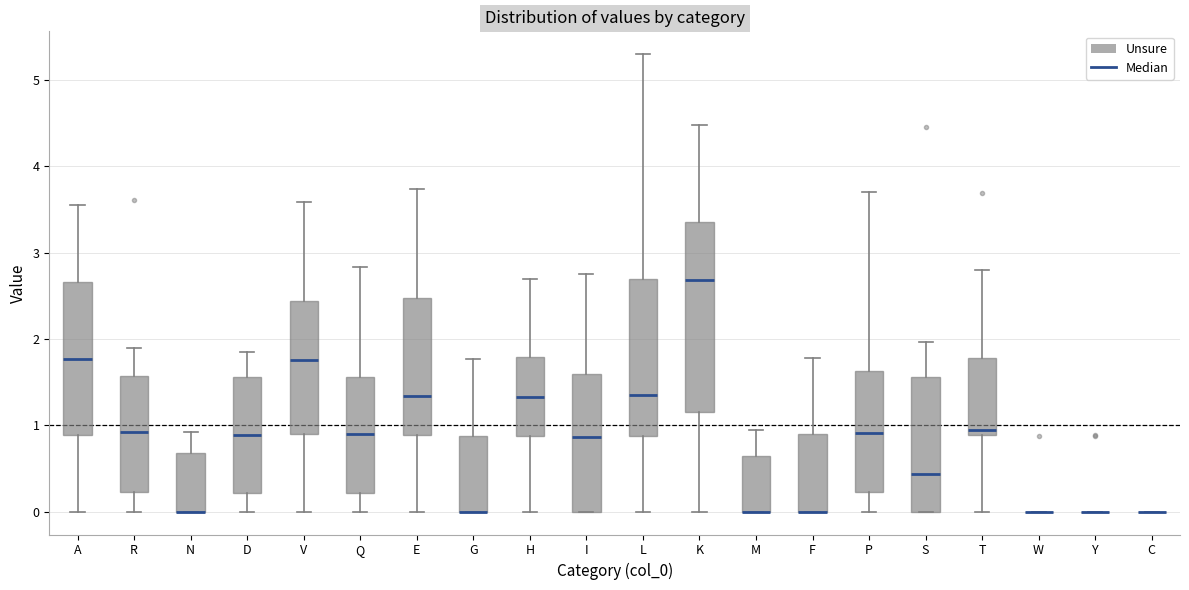

Reading left to right, read every box against the y-axis: the position of its median line, the range the box covers, and the ends of its whiskers. The values are not printed on the chart, so give them approximately, as read against the axis.

A: median 1.8, box 0.9 to 2.7, whiskers 0.0 to 3.6
R: median 0.9, box 0.2 to 1.6, whiskers 0.0 to 1.9
N: median 0.0 (drawn on the box's lower edge), box 0.0 to 0.7, whiskers 0.0 to 0.9
D: median 0.9, box 0.2 to 1.6, whiskers 0.0 to 1.8
V: median 1.8, box 0.9 to 2.4, whiskers 0.0 to 3.6
Q: median 0.9, box 0.2 to 1.6, whiskers 0.0 to 2.8
E: median 1.3, box 0.9 to 2.5, whiskers 0.0 to 3.7
G: median 0.0 (drawn on the box's lower edge), box 0.0 to 0.9, whiskers 0.0 to 1.8
H: median 1.3, box 0.9 to 1.8, whiskers 0.0 to 2.7
I: median 0.9, box 0.0 to 1.6, whiskers 0.0 to 2.8
L: median 1.3, box 0.9 to 2.7, whiskers 0.0 to 5.3
K: median 2.7, box 1.2 to 3.4, whiskers 0.0 to 4.5
M: median 0.0 (drawn on the box's lower edge), box 0.0 to 0.6, whiskers 0.0 to 0.9
F: median 0.0 (drawn on the box's lower edge), box 0.0 to 0.9, whiskers 0.0 to 1.8
P: median 0.9, box 0.2 to 1.6, whiskers 0.0 to 3.7
S: median 0.4, box 0.0 to 1.6, whiskers 0.0 to 2.0
T: median 0.9 (just above the box's lower edge), box 0.9 to 1.8, whiskers 0.0 to 2.8
W: box collapsed to a line at 0.0, whiskers 0.0 to 0.0
Y: box collapsed to a line at 0.0, whiskers 0.0 to 0.0
C: box collapsed to a line at 0.0, whiskers 0.0 to 0.0